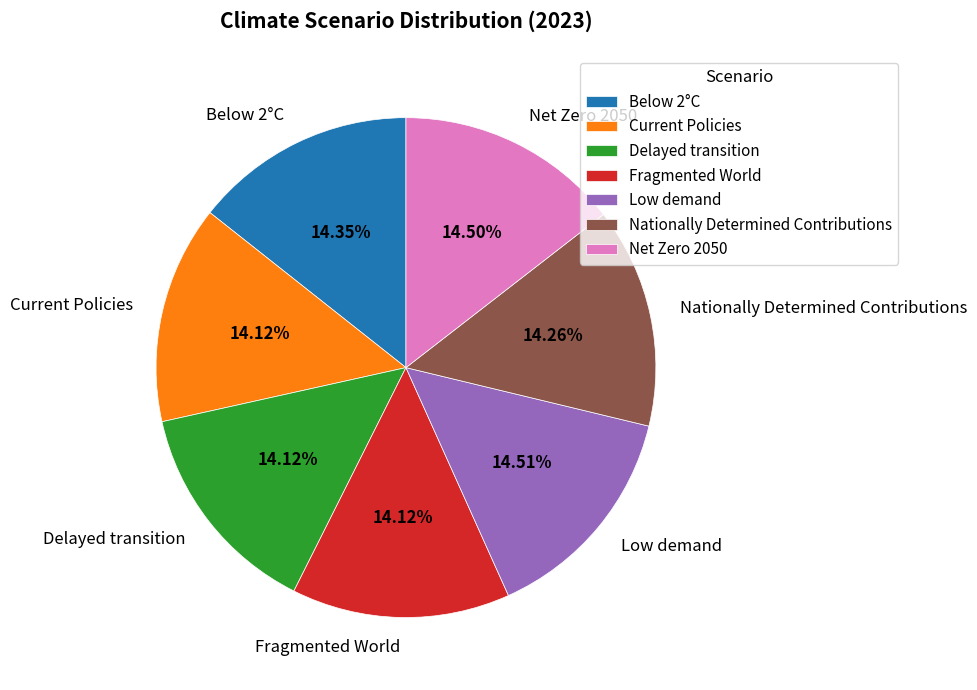

True or false: Fragmented World accounts for 8% of the total.

False